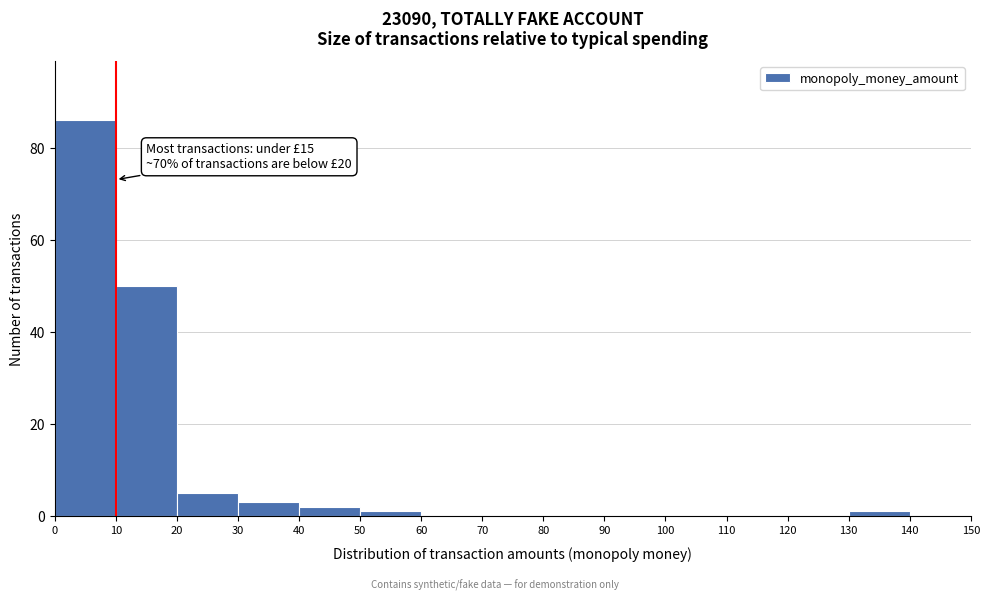

Which range on the x-axis has the tallest bar?

0 to 10